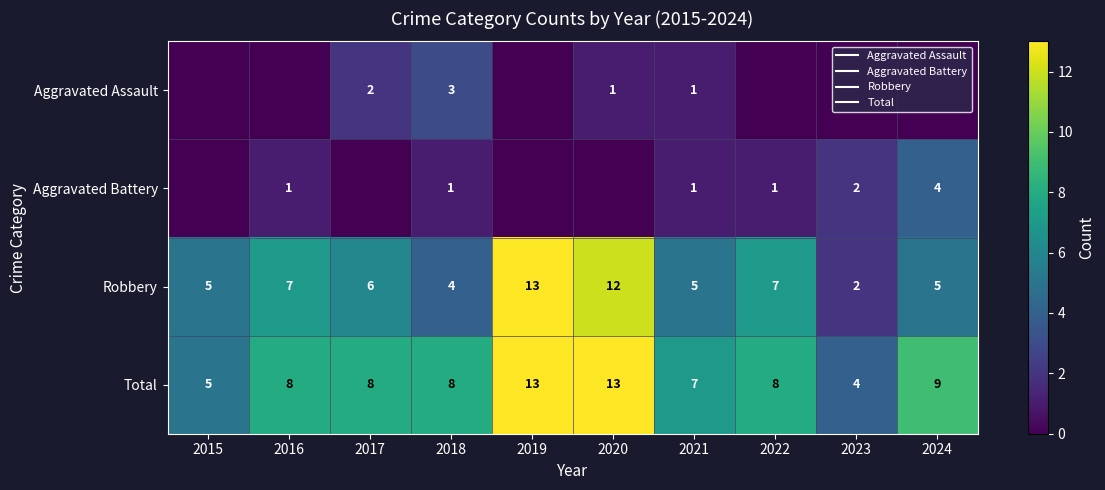

The Aggravated Battery series shows 1 at 2016. True or false?

True